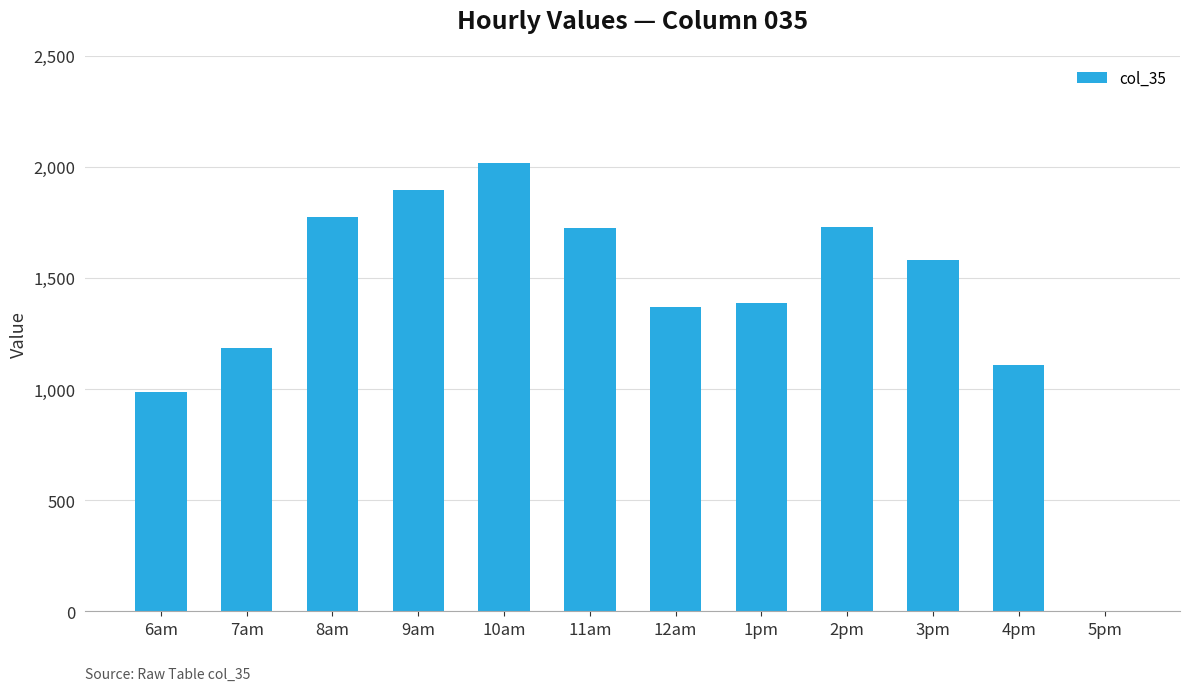

What is the sum of the values at 3pm and 1pm?

2972.6